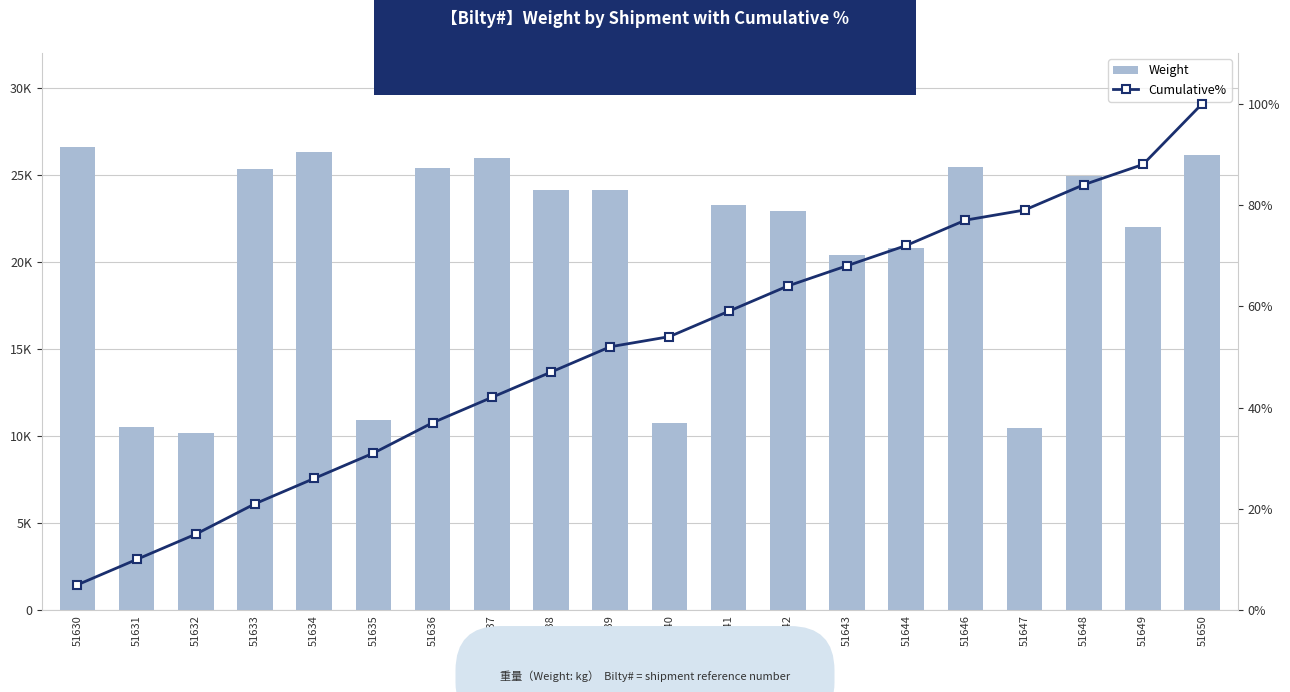

Reading left to right, what are all the values shown in this chart?

Weight: 26608	10500	10176	25344	26340	10932	25370	25960	24150	24150	10771	23250	22932	20370	20792	25478	10489	24920	22004	26133
Cumulative%: 5	10	15	21	26	31	37	42	47	52	54	59	64	68	72	77	79	84	88	100